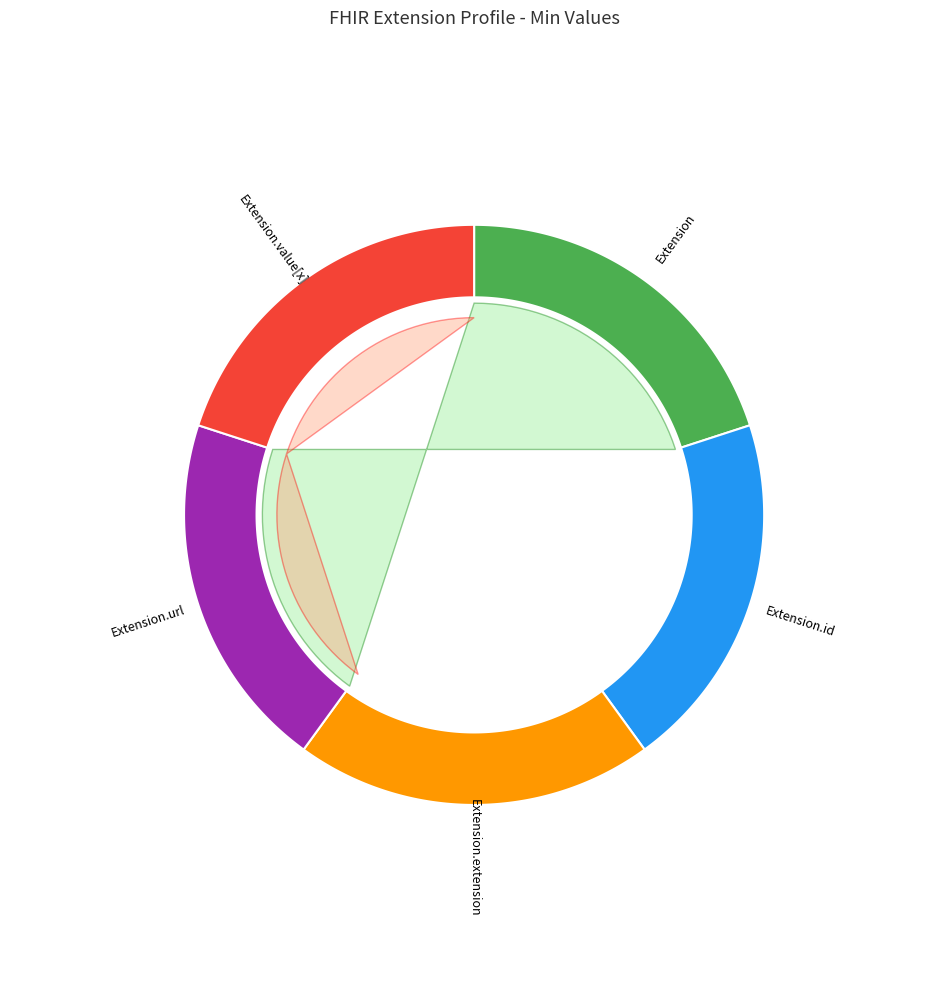

Which slice is the largest?

Extension.url